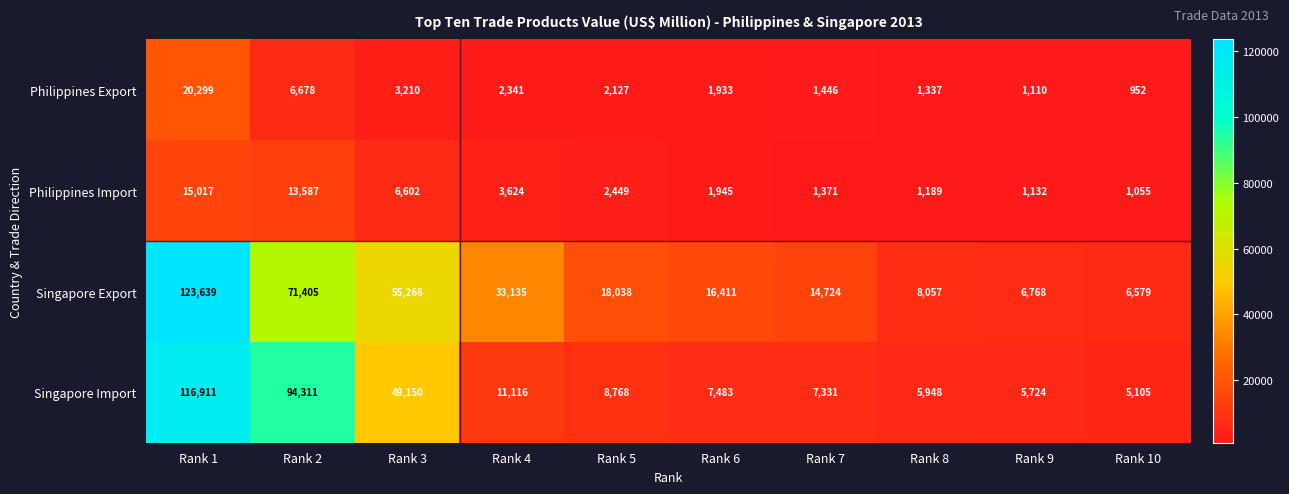

At Rank 1, list the series in order from smallest to largest.

Philippines Import, Philippines Export, Singapore Import, Singapore Export